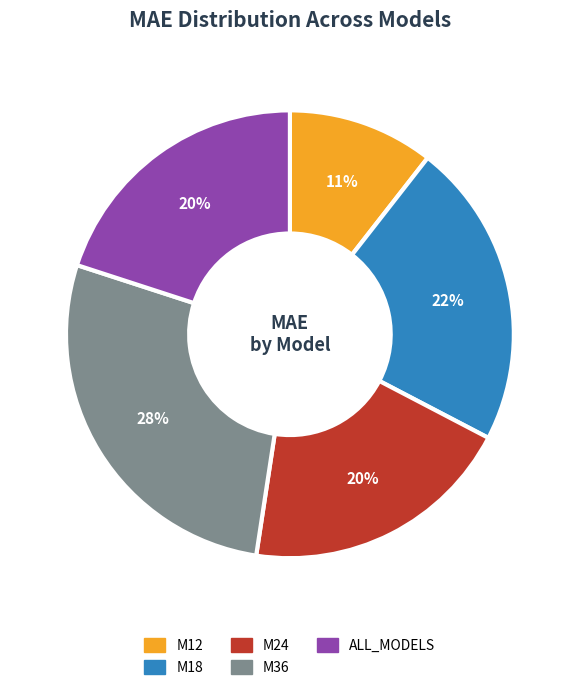

To the nearest percent, what is the difference between the largest and smallest slice percentages?

17%